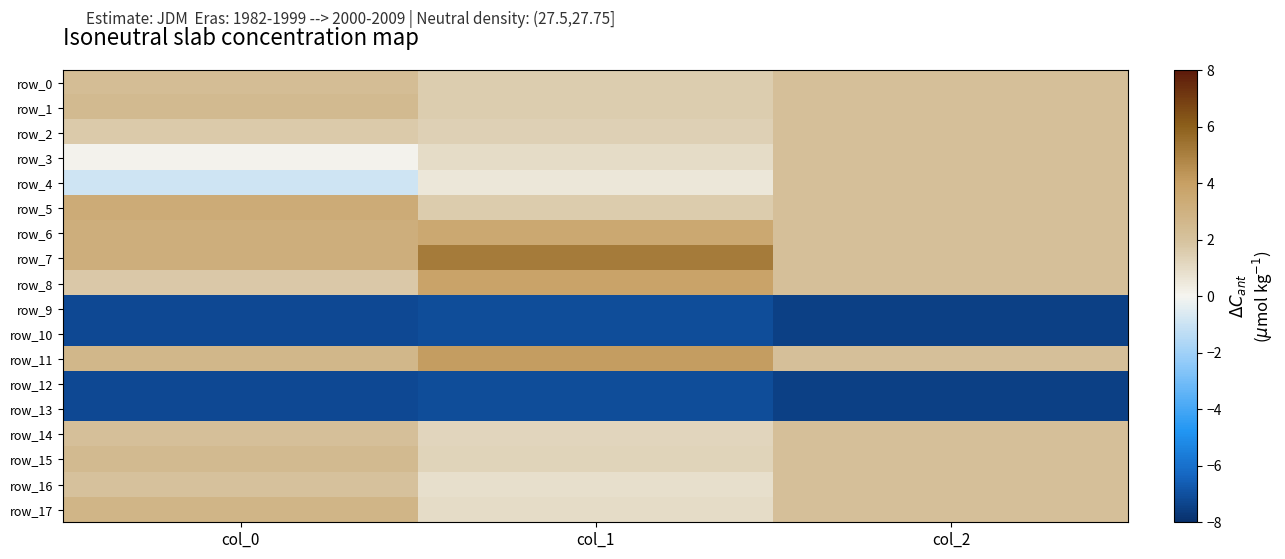

Which category has the highest value in the row_12 series?

col_1